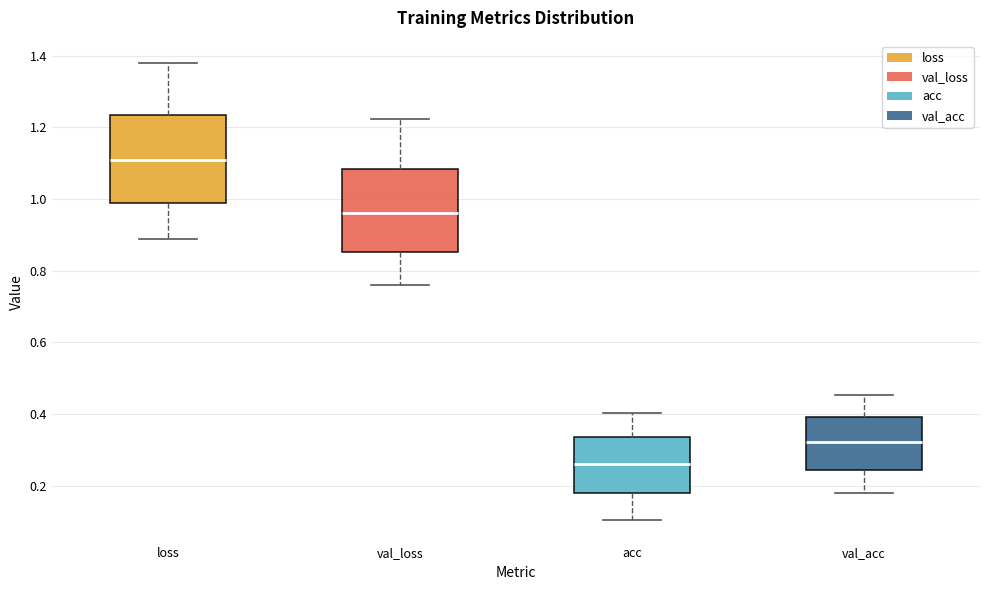

Reading left to right, transcribe this box plot: for each box, give where its median line is, the range the box spans, and where its two whiskers end, as read against the y-axis. The values are not printed on the chart, so give them approximately, as read against the axis.

loss: median 1.10, box 0.98 to 1.24, whiskers 0.88 to 1.38
val_loss: median 0.96, box 0.86 to 1.08, whiskers 0.76 to 1.22
acc: median 0.26, box 0.18 to 0.34, whiskers 0.10 to 0.40
val_acc: median 0.32, box 0.24 to 0.40, whiskers 0.18 to 0.46